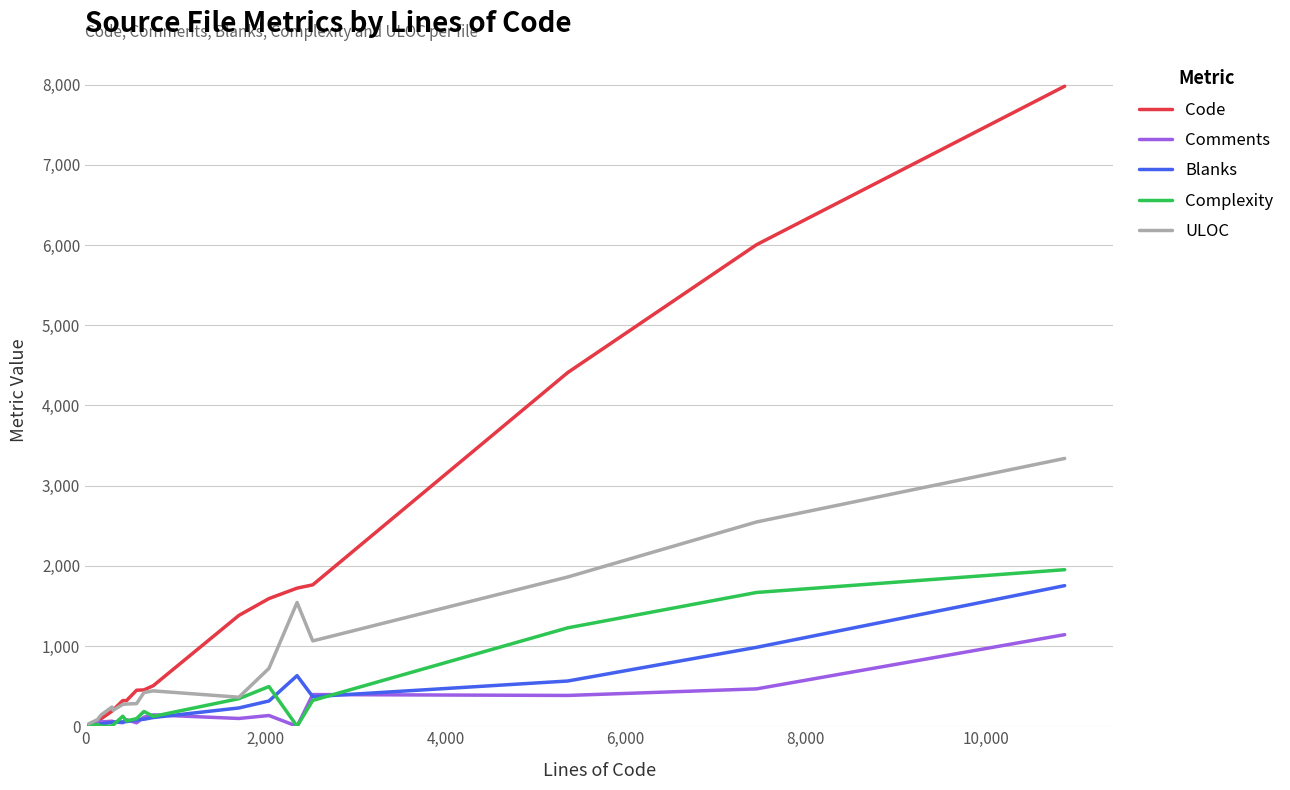

What is the maximum value shown in the chart?

7980